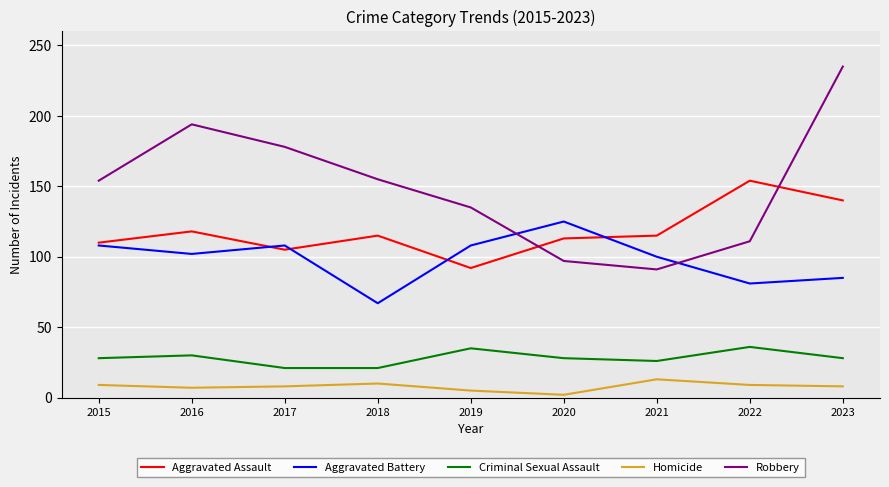

Does the chart display data point markers on the line(s)?

No